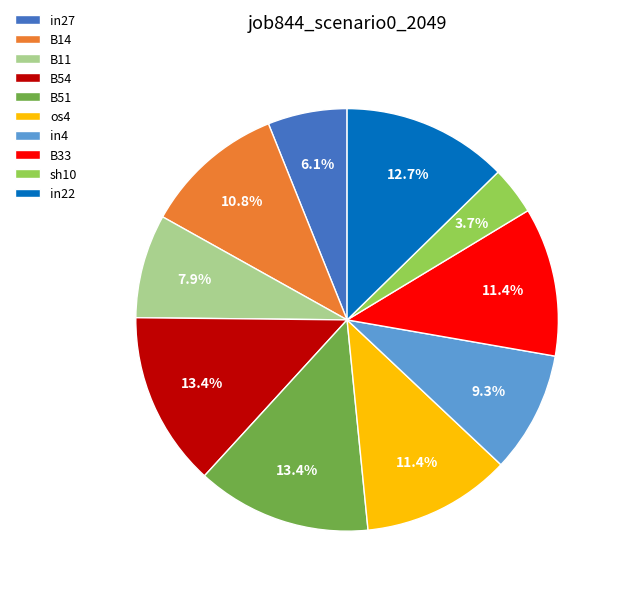

To the nearest percent, what portion does B11 represent?

8%